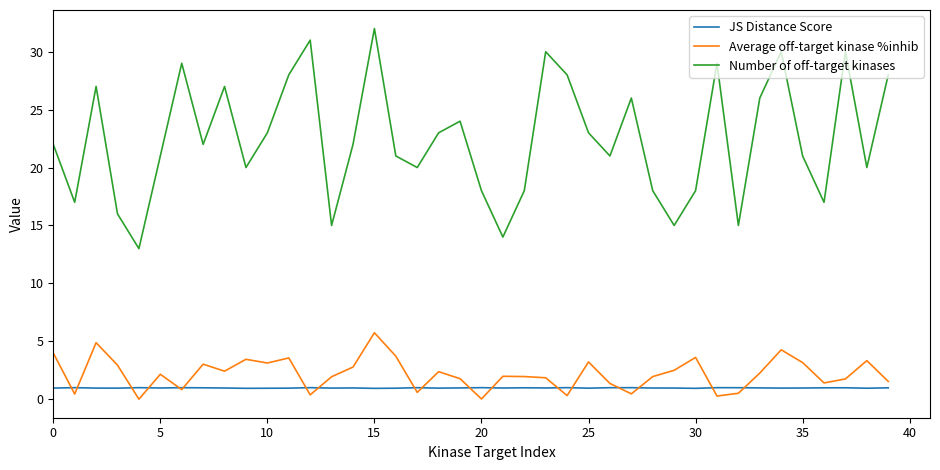

Which series has the largest total across all categories?

Number of off-target kinases